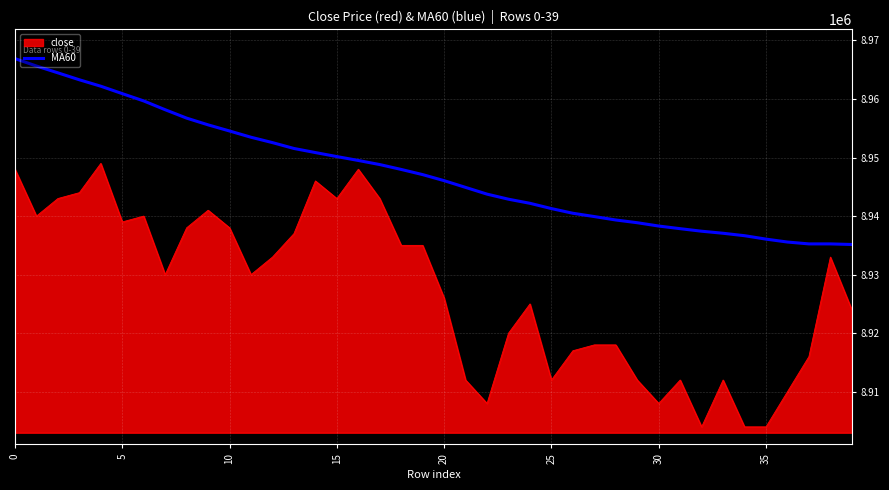

Which series has the largest total across all categories?

MA60